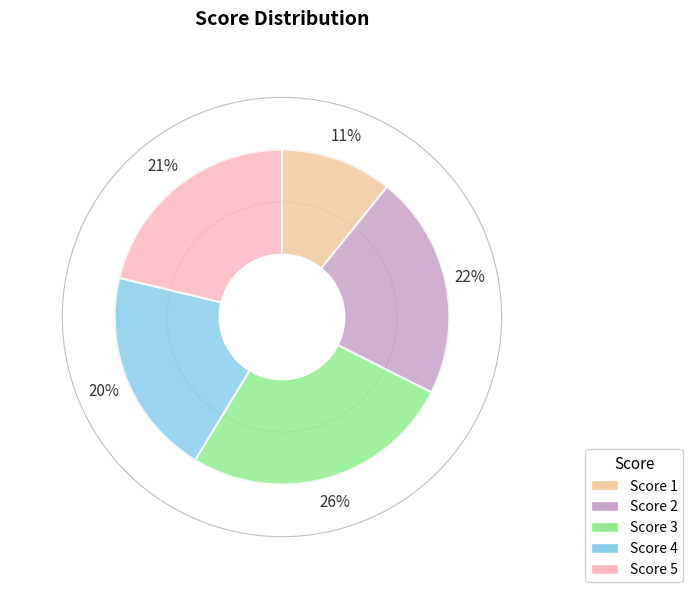

To the nearest percent, what is the difference between the largest and smallest slice percentages?

15%